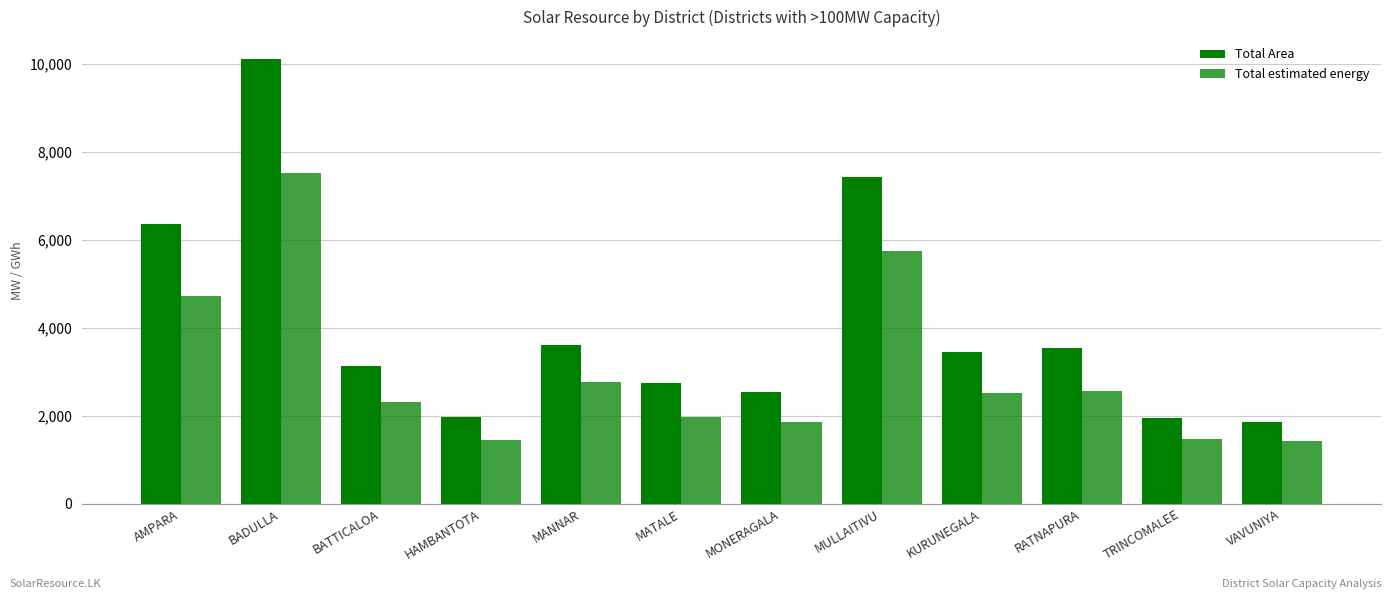

What is the approximate value of Total Area at AMPARA?

6367